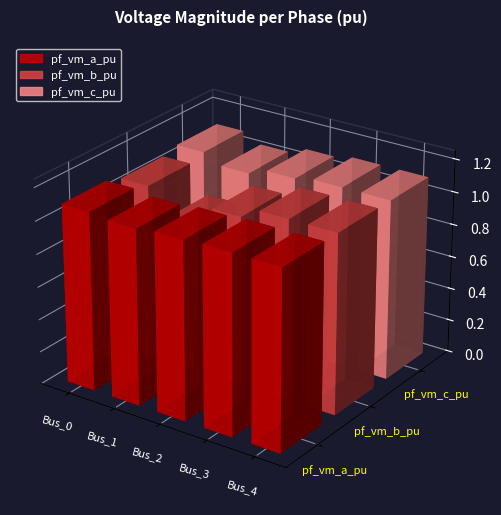

Where is pf_vm_b_pu nearest to the value 0?

Bus_1